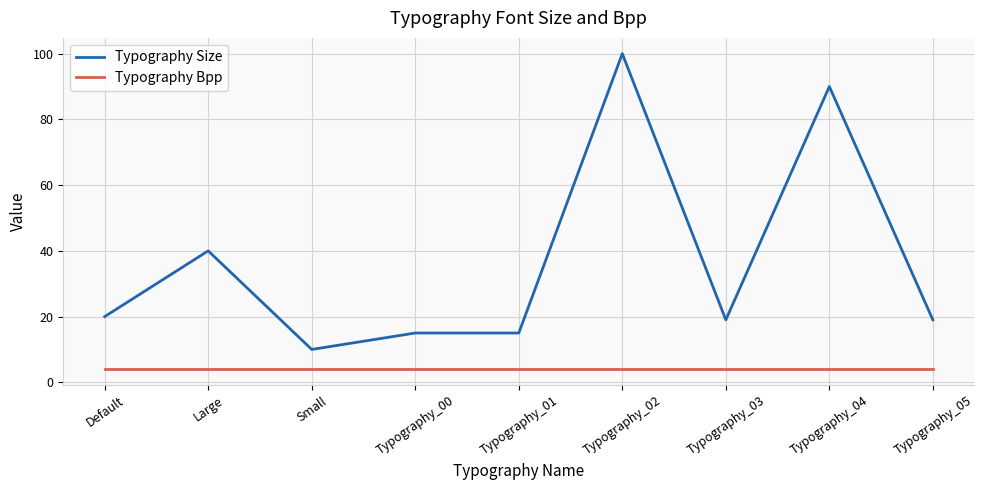

How many series are shown in this chart?

2